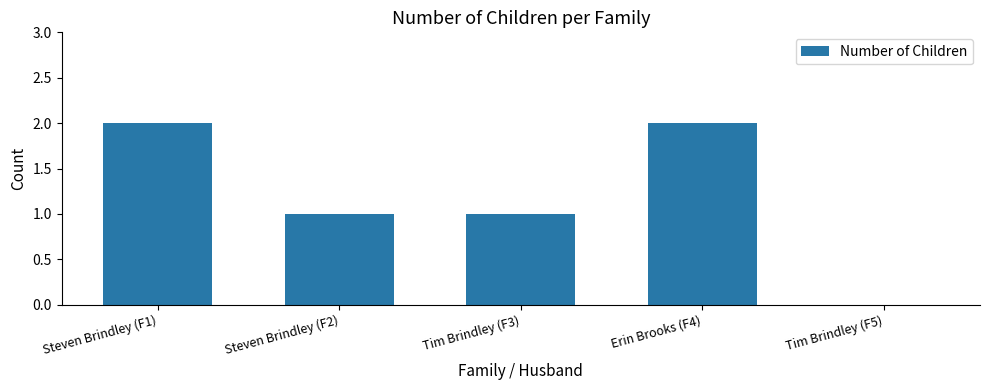

Approximately how many times larger is the value at Erin Brooks (F4) compared to Steven Brindley (F1)?

1.0